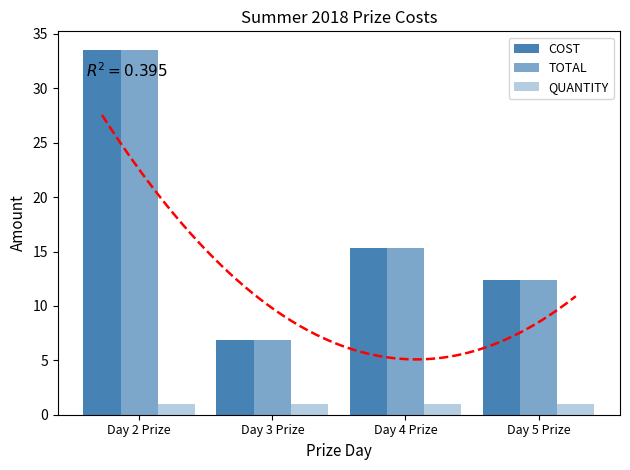

What is the difference between the highest and lowest values at Day 4 Prize?

14.4